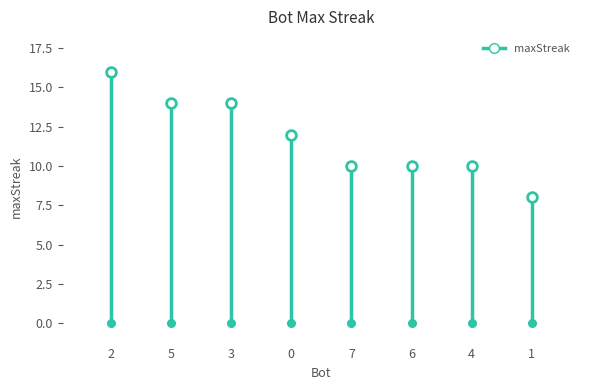

The chart shows a value of 23 at 2. True or false?

False